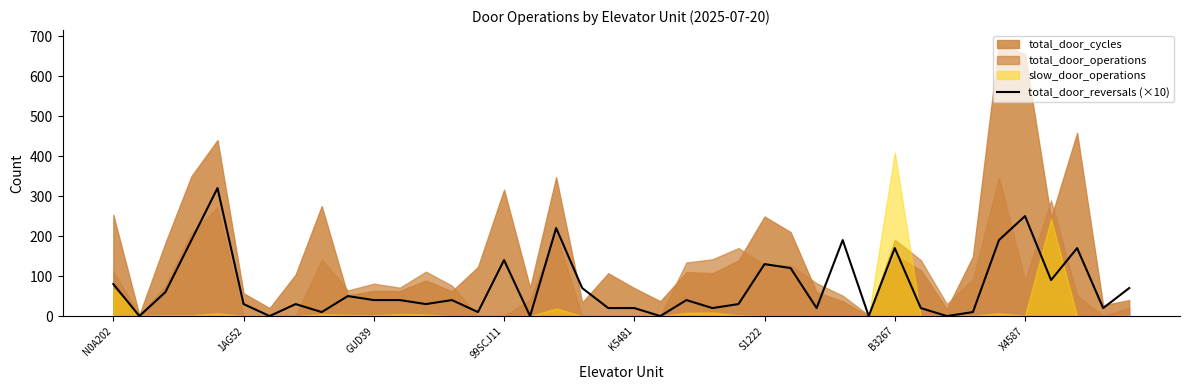

Rank the categories by value from lowest to highest.

1AG52, B3267, 16, 21, 29, 32, 8, 14, 33, 19, 20, 23, 27, 31, 38, S1222, X4587, 12, 24, 10, 11, 13, 22, 9, GUD39, 18, 39, N0A202, 36, 26, 25, 15, 30, 37, 99SCJ11, 28, 34, 17, 35, K5481